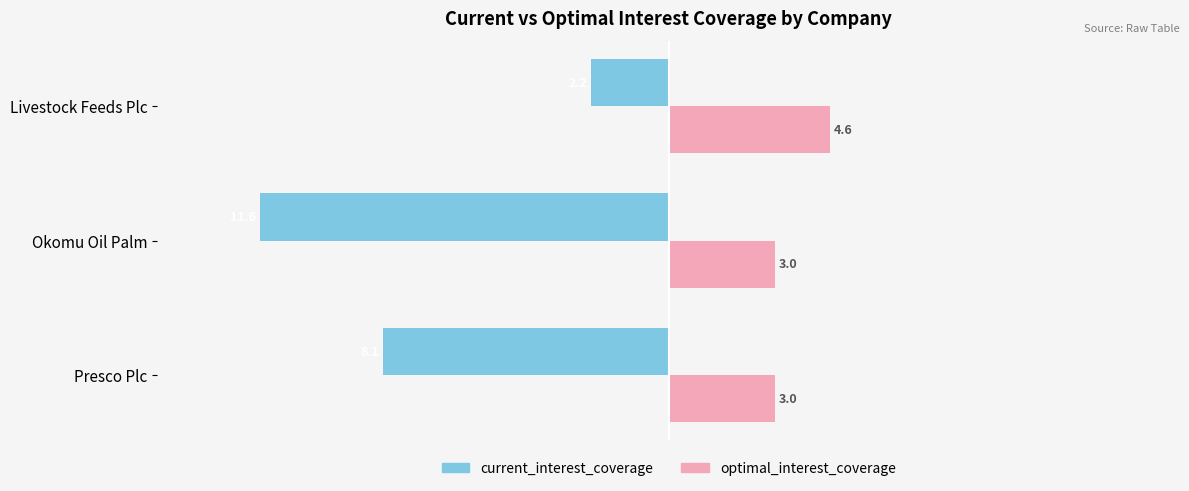

True or false: current_interest_coverage has a value of -1.0 at Livestock Feeds Plc.

False